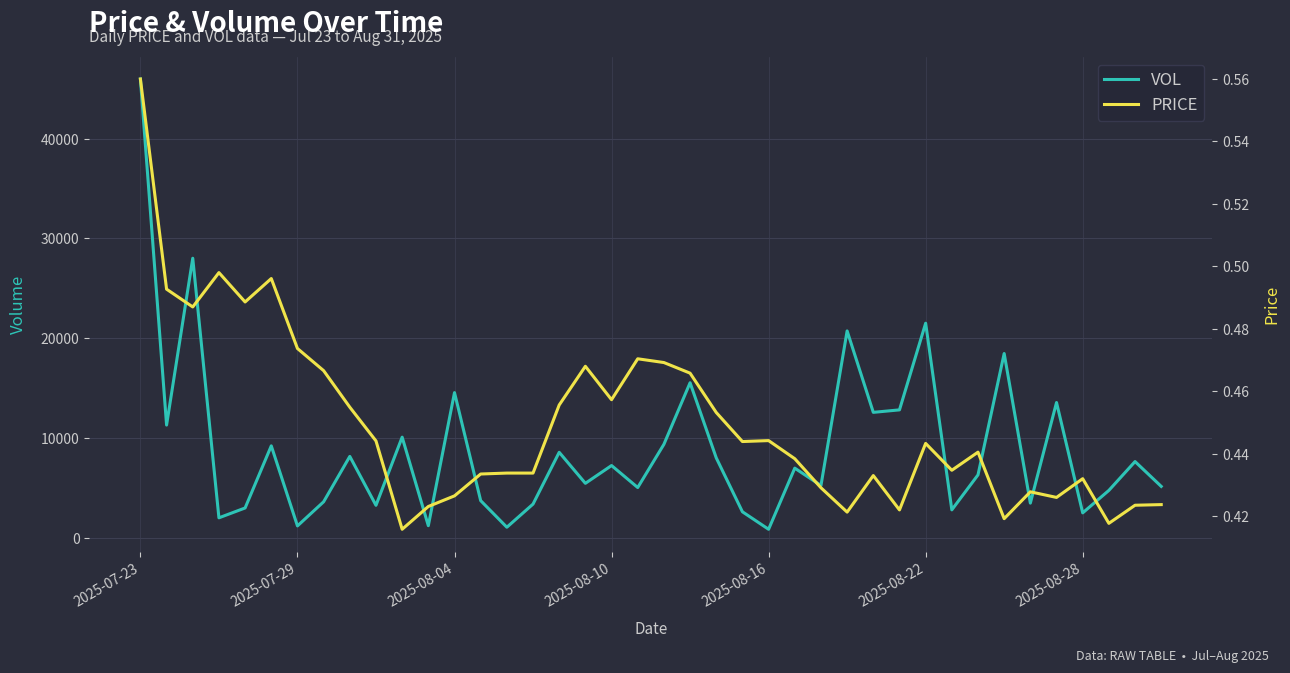

Which series has the widest spread of values?

VOL